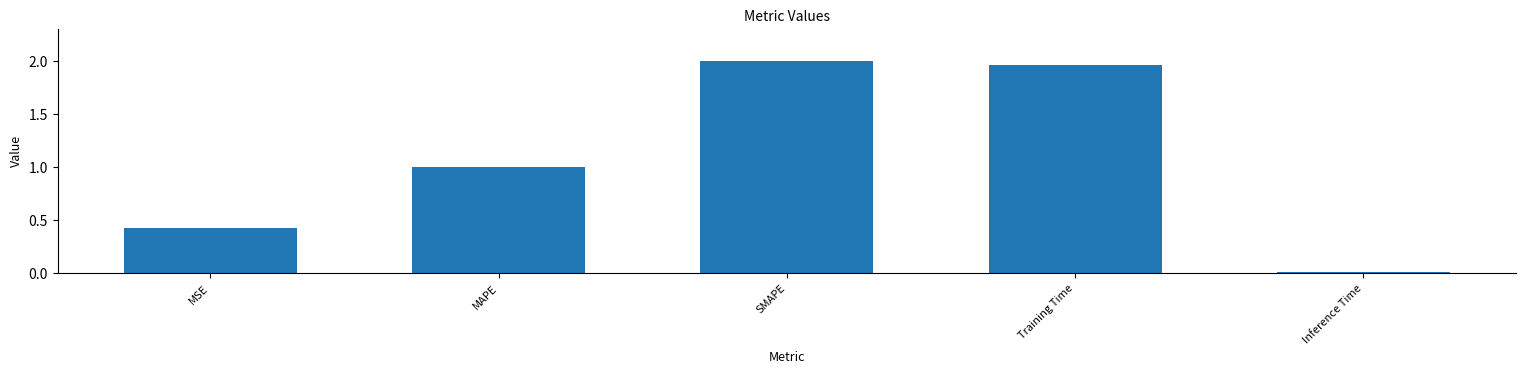

List the labels in order of value, largest first.

SMAPE, Training Time, MAPE, MSE, Inference Time